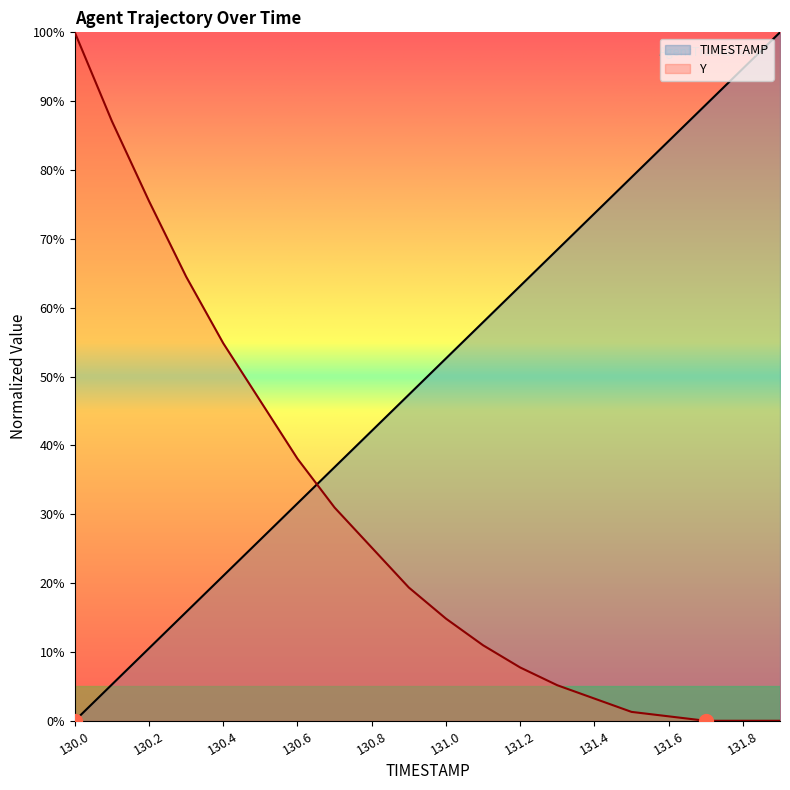

Which has a higher value, 131.9 or 130.4?

131.9